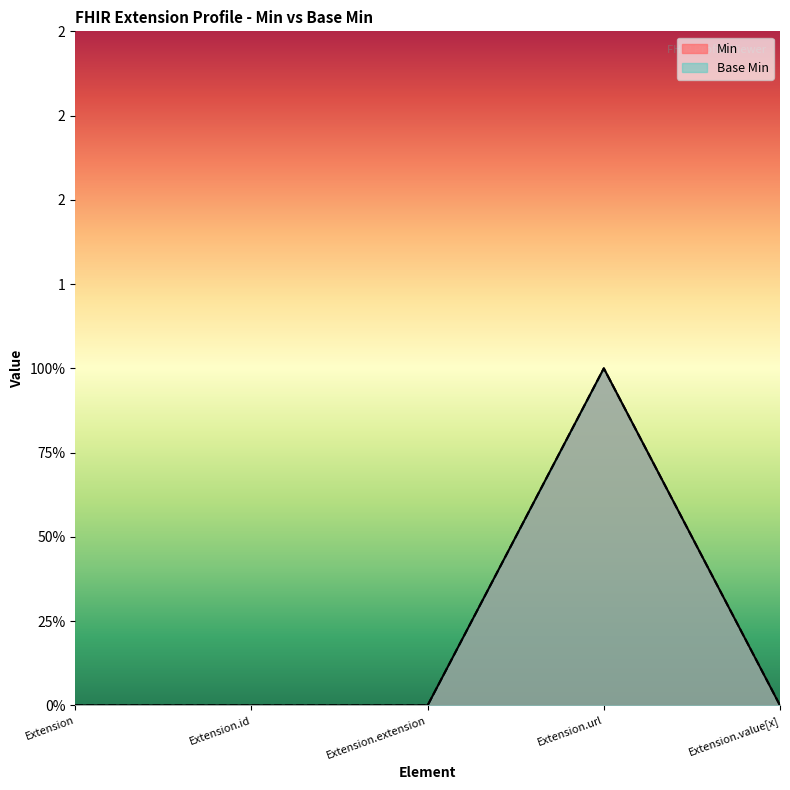

What is the label of the 4th point from the left?

Extension.url